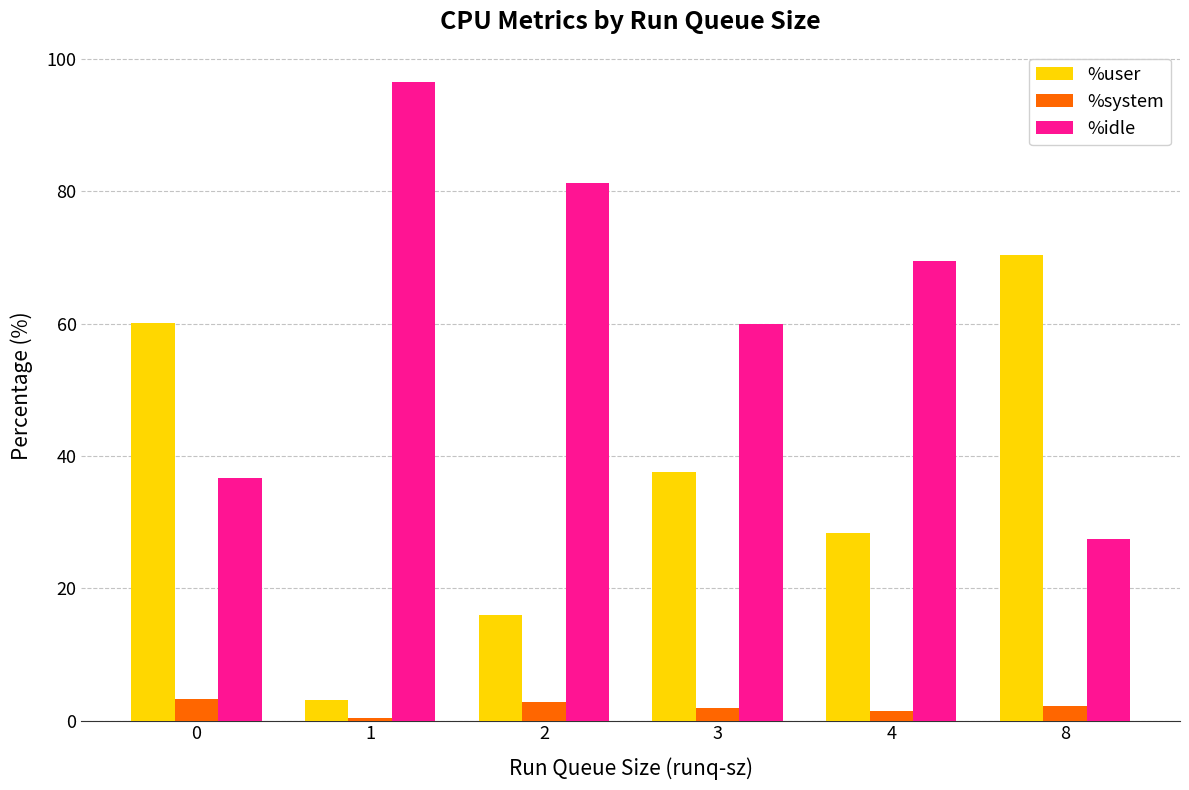

Does the chart contain stacked bars?

No